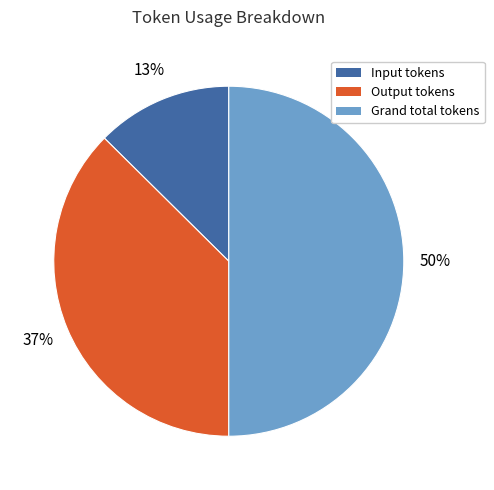

To the nearest percent, what portion does Input tokens represent?

13%